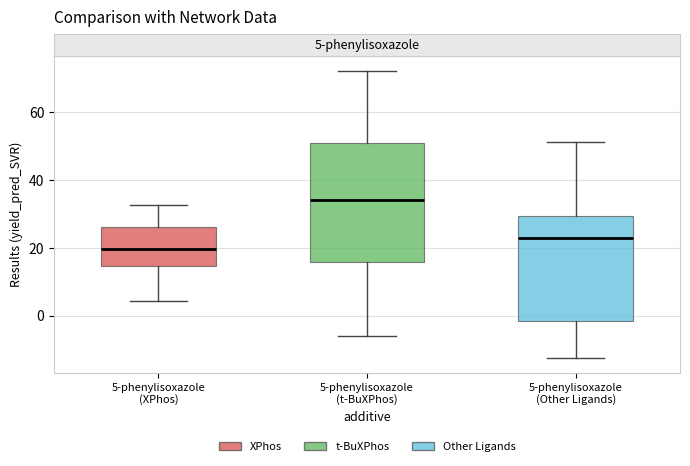

Where does the lower whisker of the box for 5-phenylisoxazole (Other Ligands) end on the y-axis? The values are not printed on the chart, so give them approximately, as read against the axis.

-12